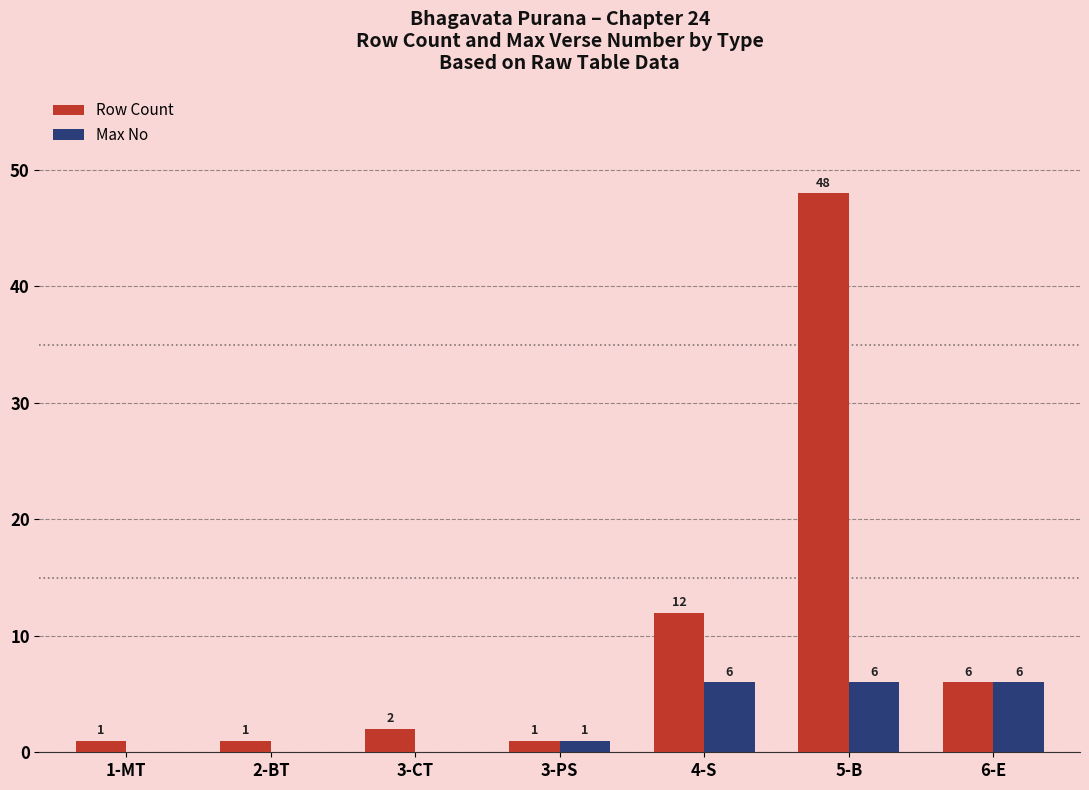

Between 4-S and 5-B, which series saw the biggest shift?

Row Count